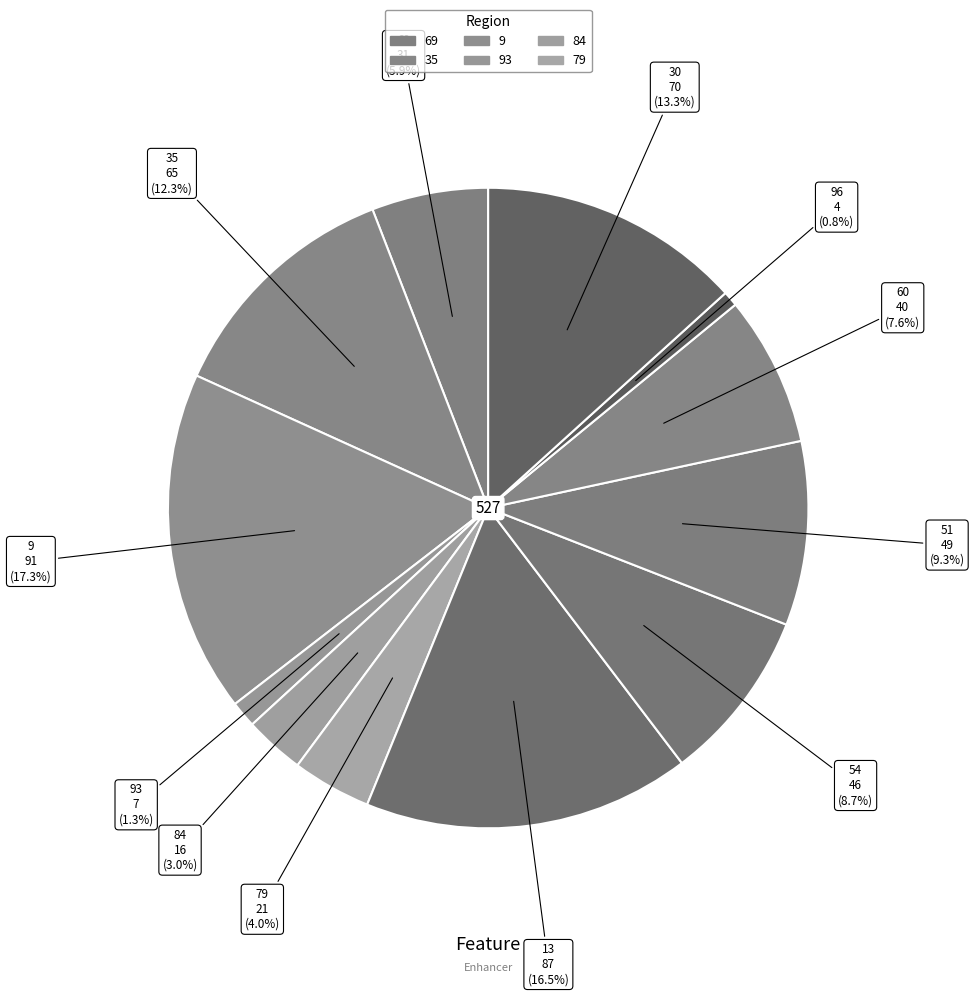

How many slices are in this pie chart?

12